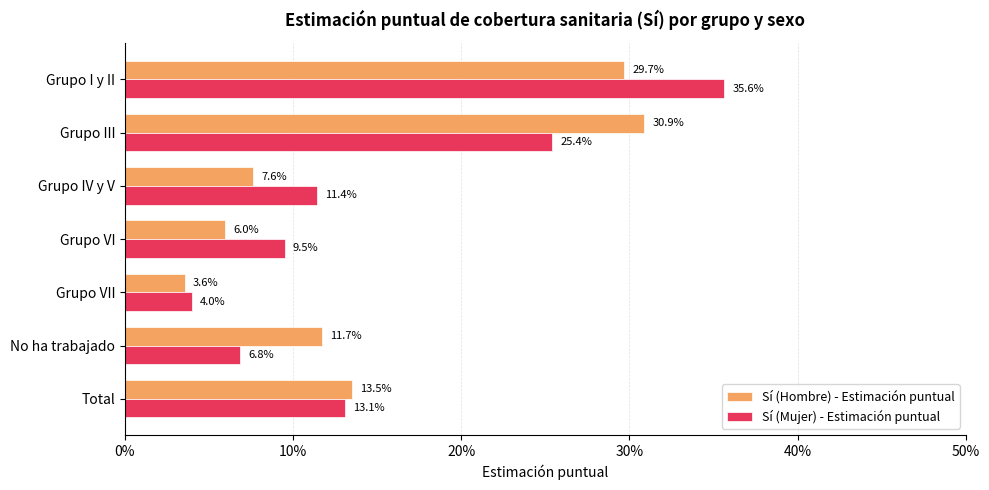

How many data points does each series have?

7